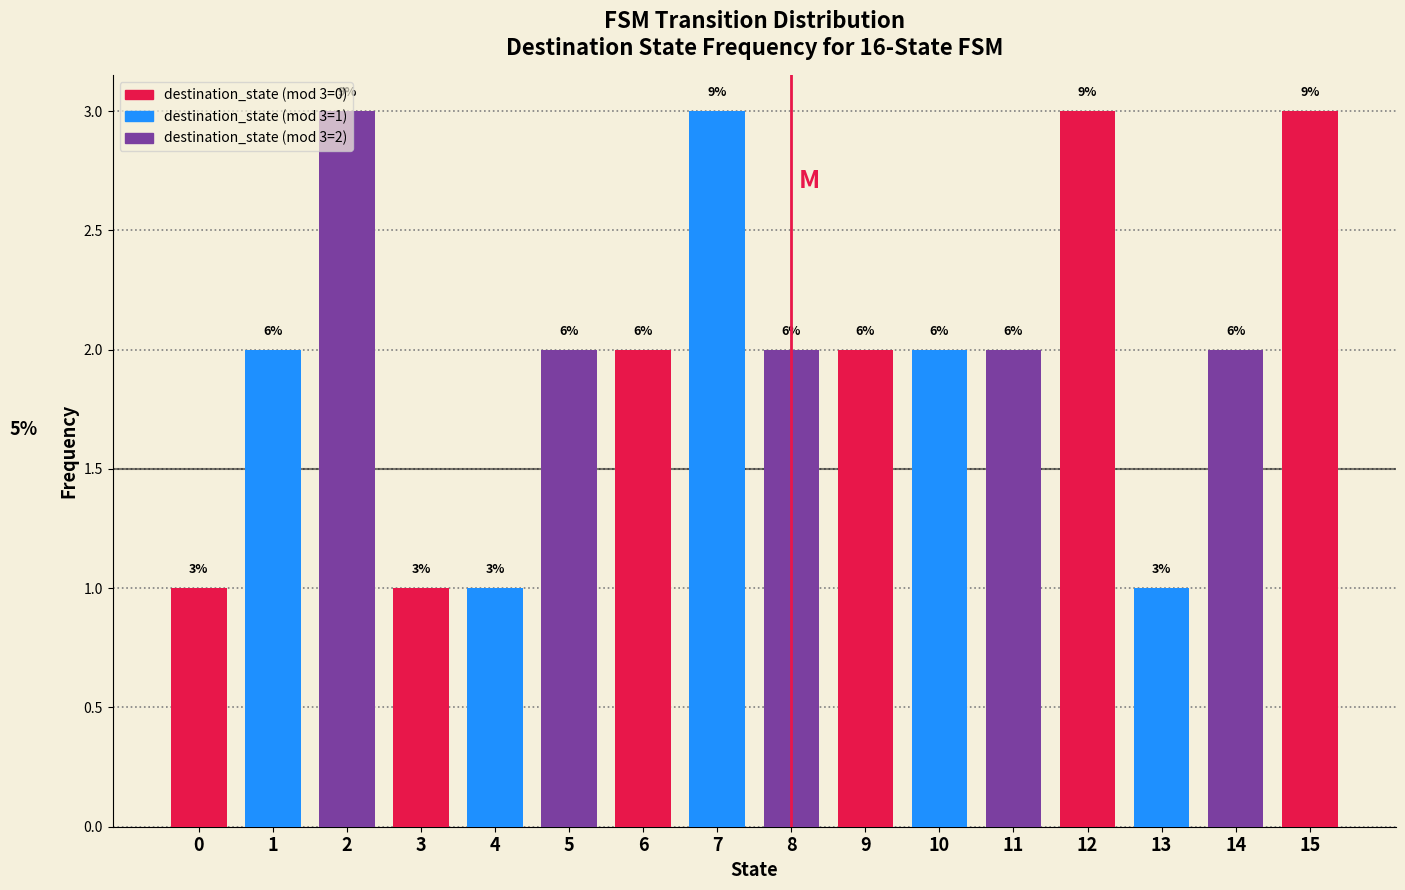

How many bars are there in total?

16